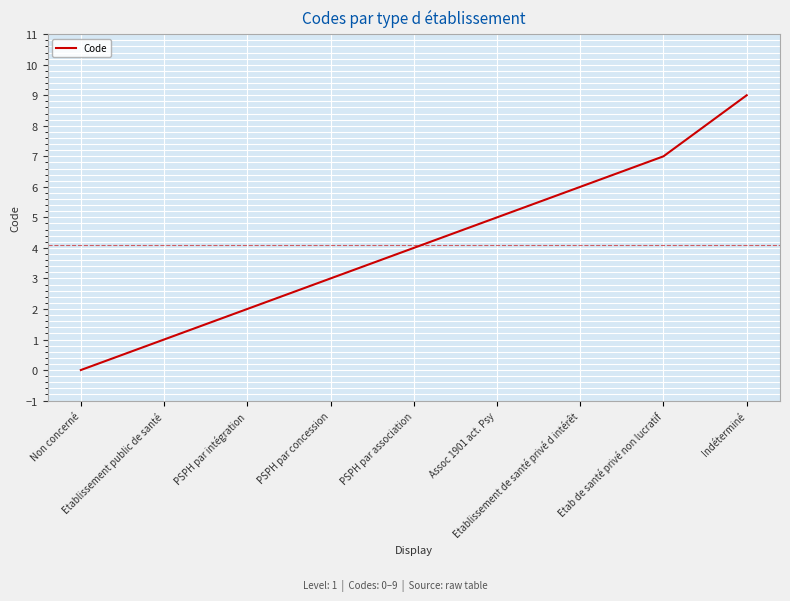

What is the difference between the maximum and minimum values?

9